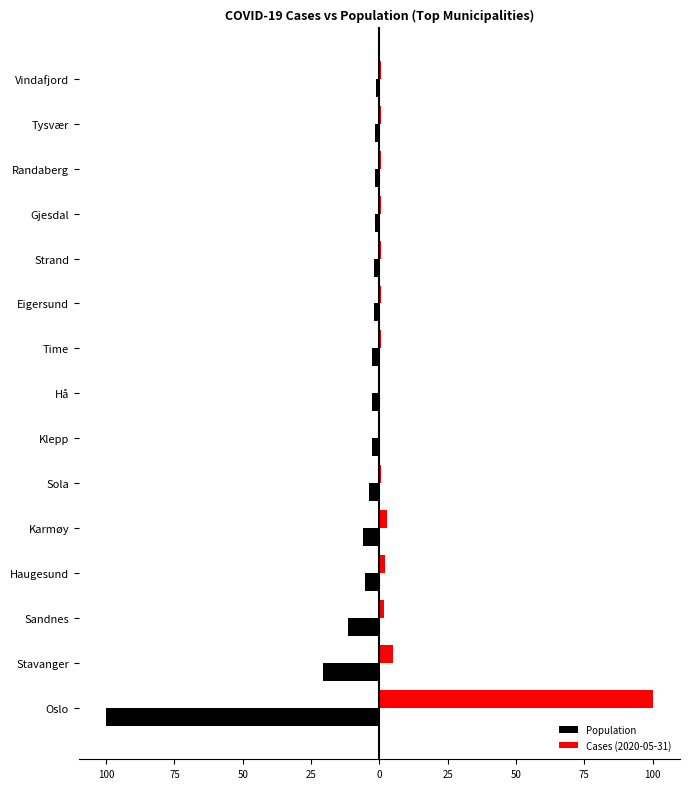

What are all the series names shown in the legend?

Population, Cases (2020-05-31)